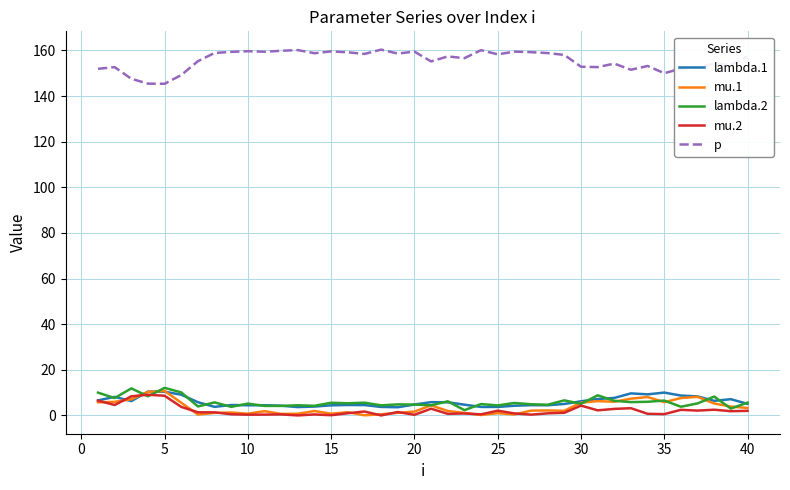

What is the greatest value displayed?

160.4